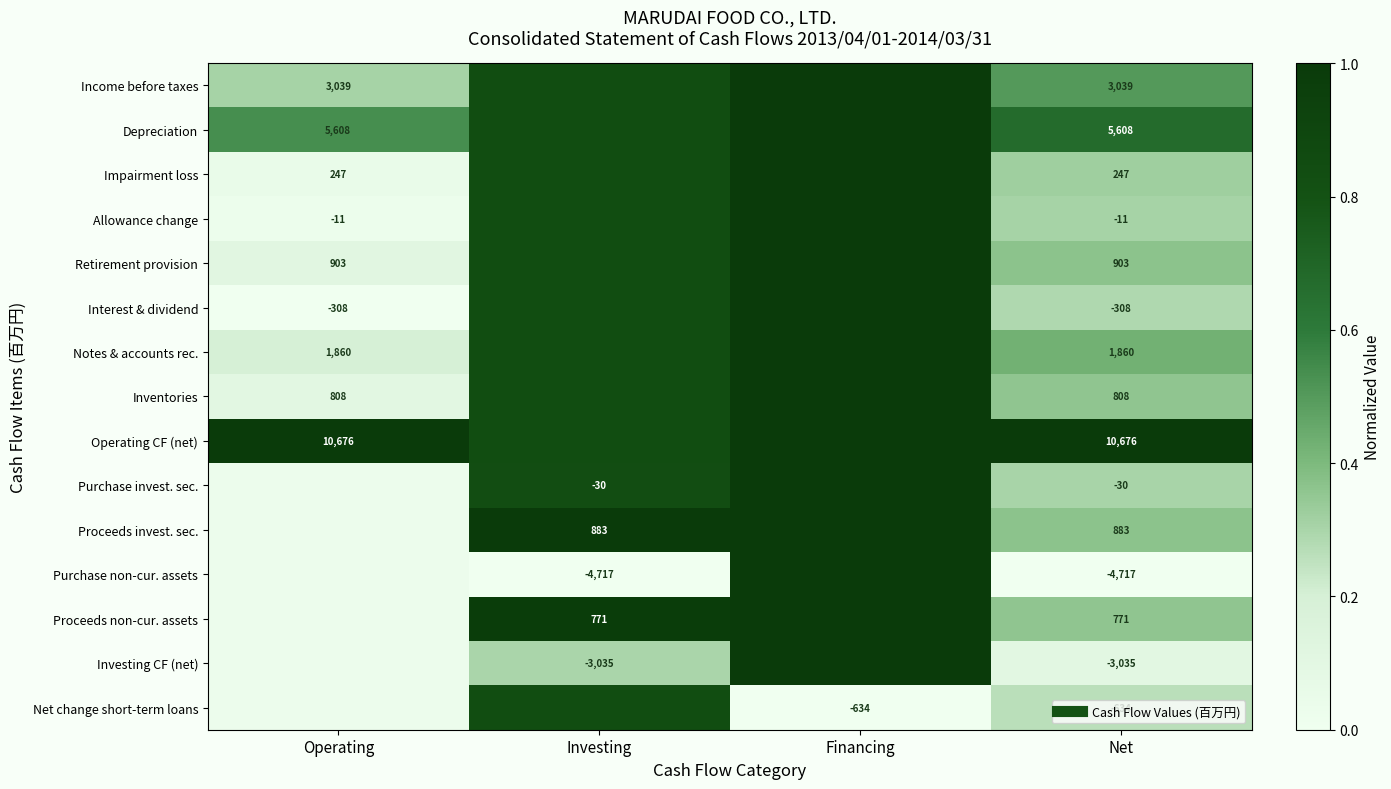

True or false: Notes & accounts rec. has a value of 0.2 at Operating.

True